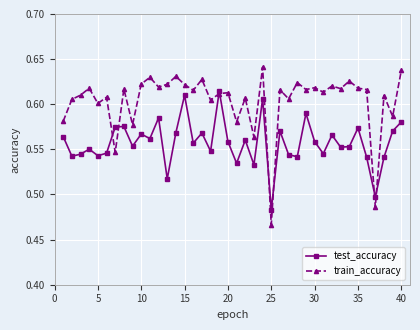

True or false: test_accuracy has more than 2 points higher than both neighbors.

True